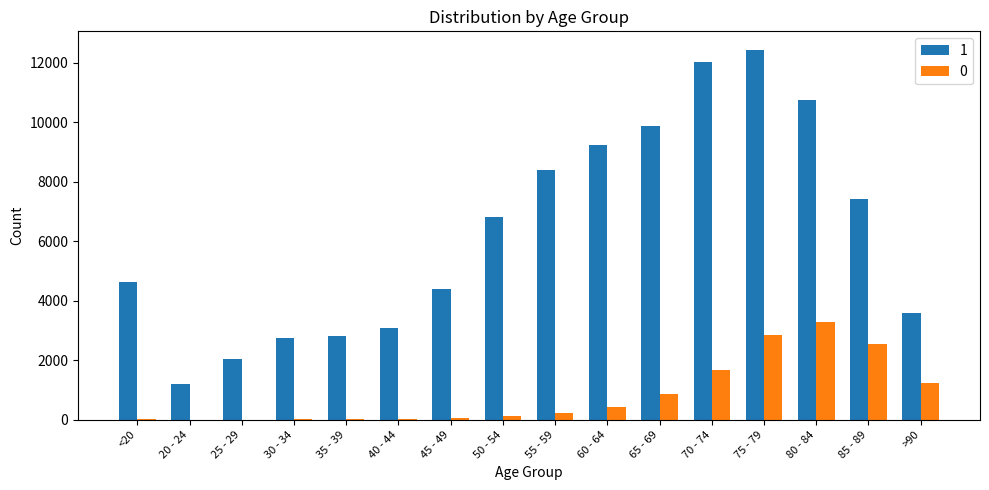

What is the maximum value shown in the chart?

12434